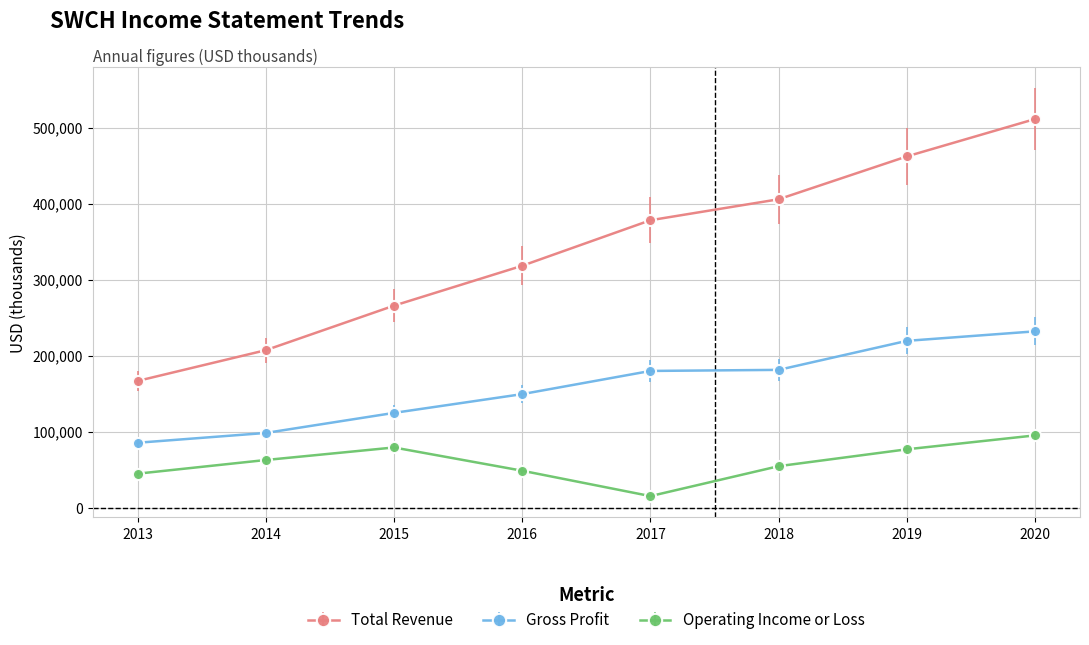

How many values in the Operating Income or Loss series are below 62800?

4